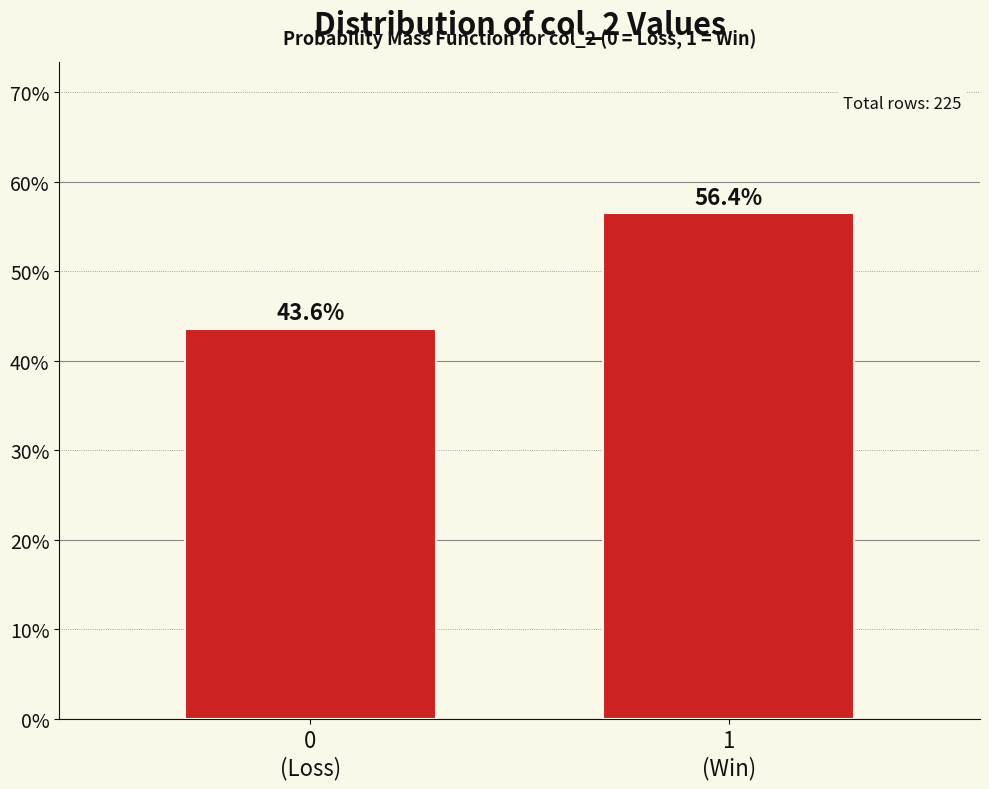

Reading left to right, list all the values displayed in this chart.

43.6	56.4